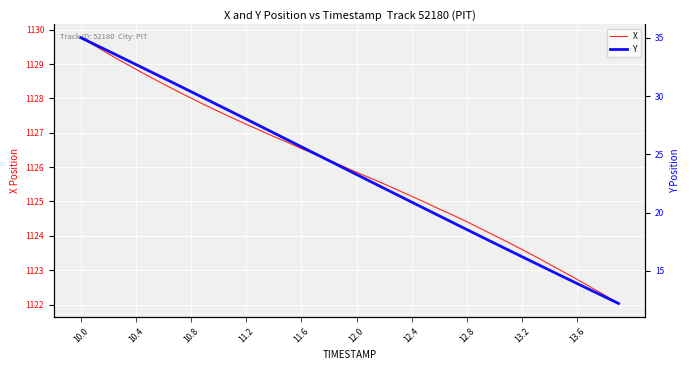

Is this an area chart (filled region under the line)?

No